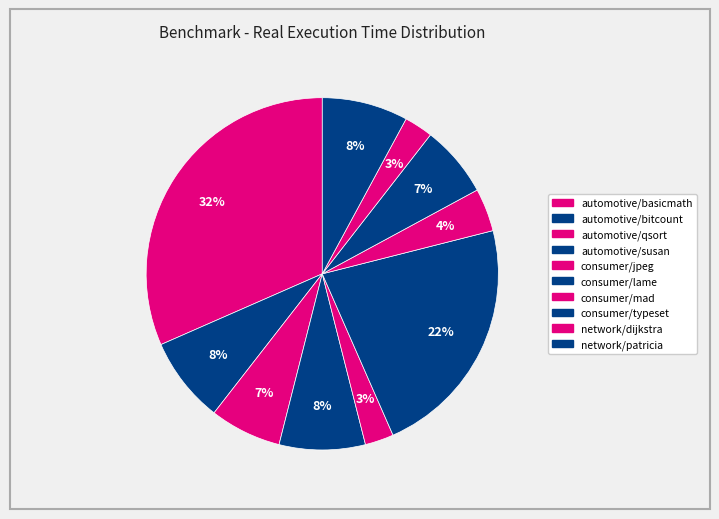

To the nearest percent, what portion does automotive/qsort represent?

7%